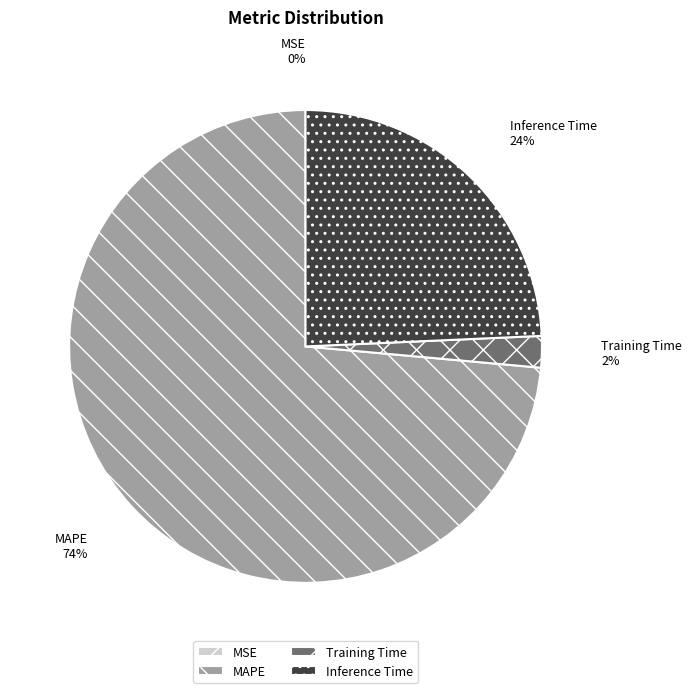

What percentage is the Training Time slice, to the nearest percent?

2%